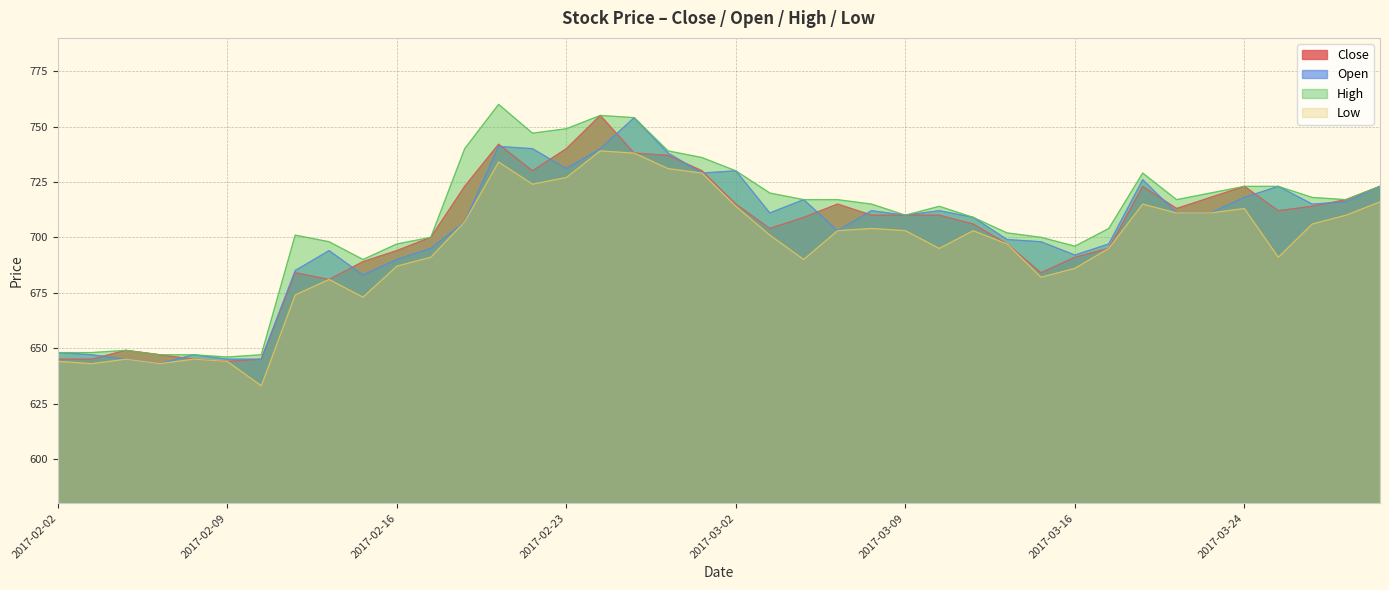

How many categories are shown in the chart?

40